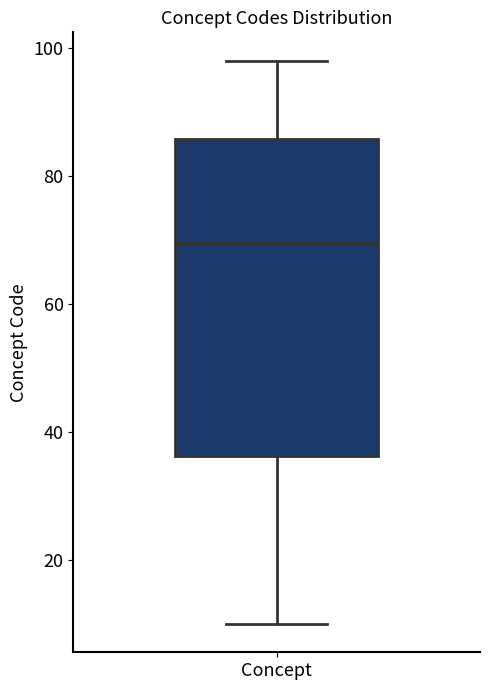

Read this box plot against the y-axis: the position of the median line, the range covered by the box, and the ends of both whiskers. The values are not printed on the chart, so give them approximately, as read against the axis.

median 70, box 36 to 86, whiskers 10 to 98